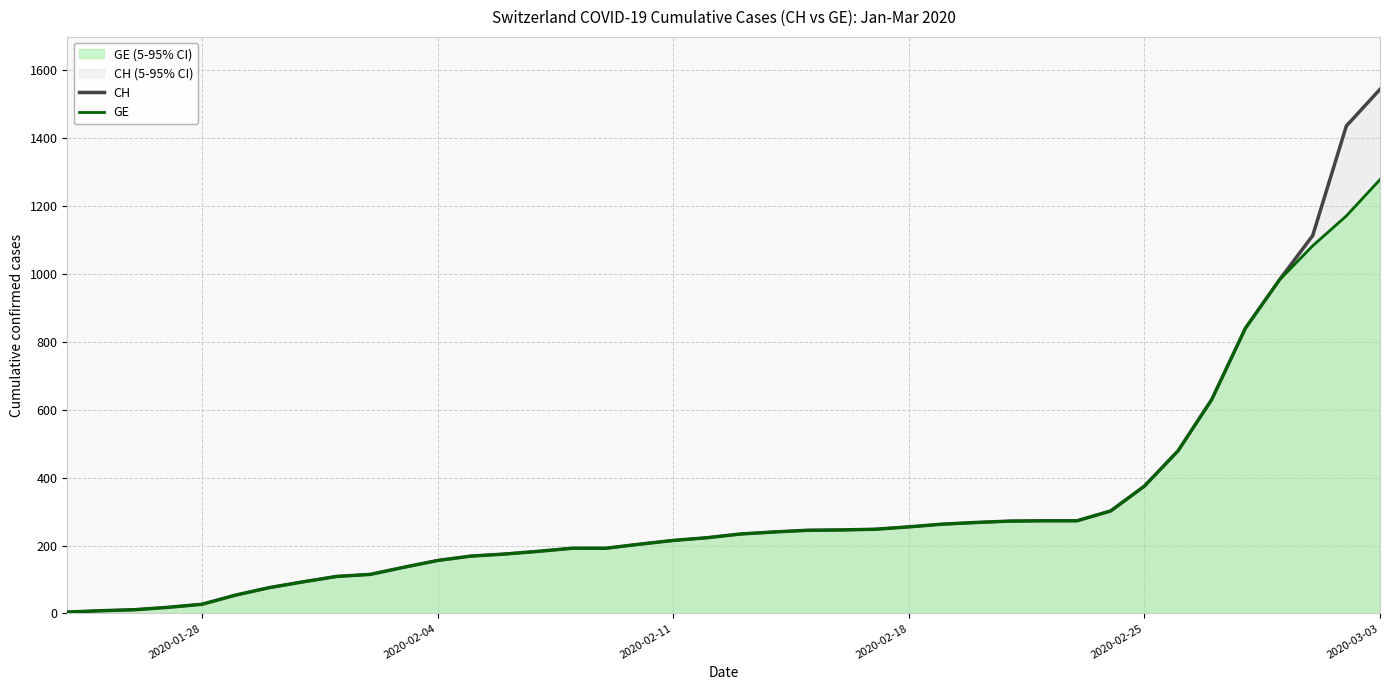

What are all the series names shown in the legend?

CH, GE